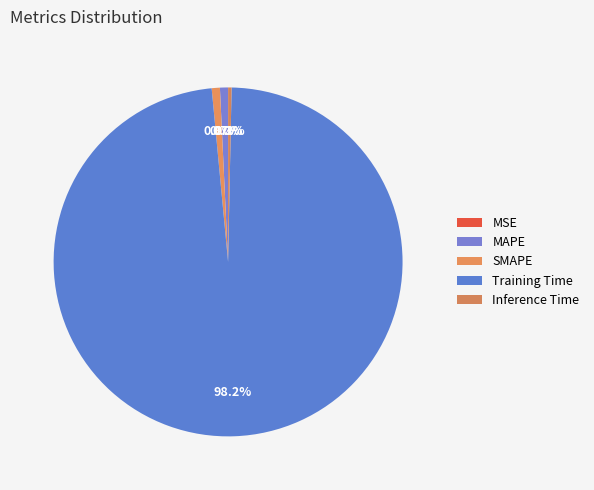

Which slice represents more than half of the pie?

Training Time